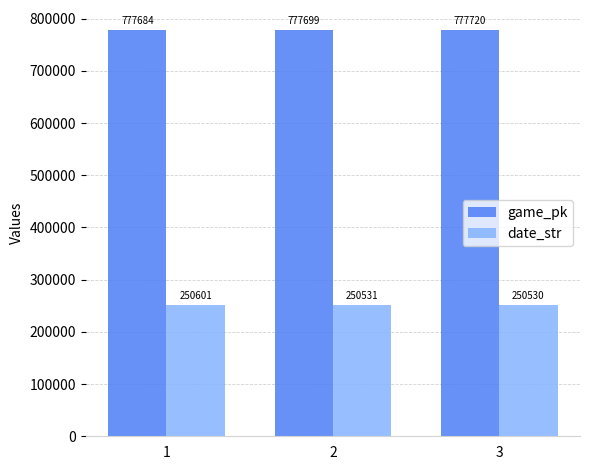

What is the greatest value displayed?

777720